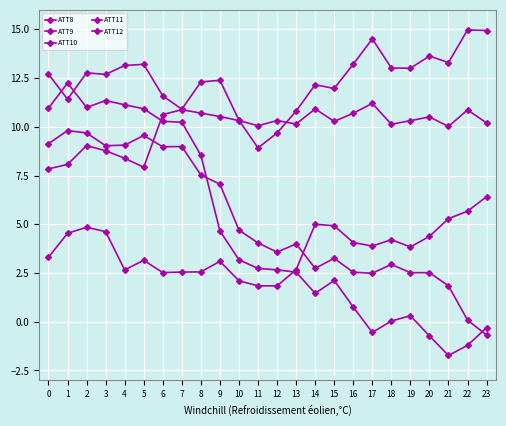

Count the number of categories in the chart.

24